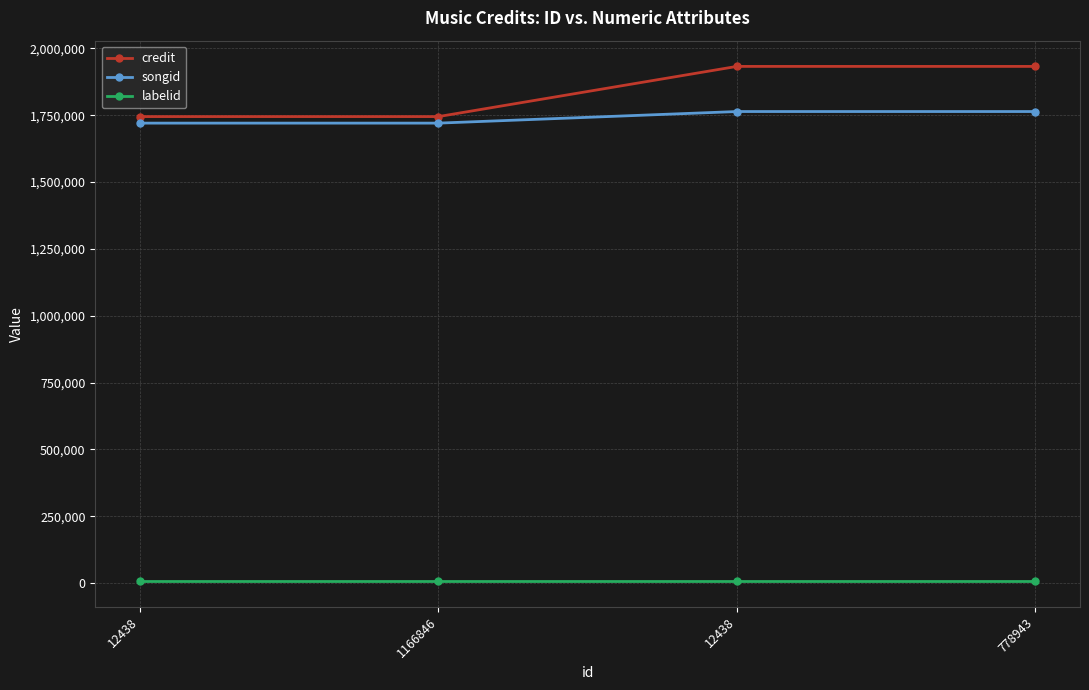

How many songid values are between 1720680 and 1764035?

4